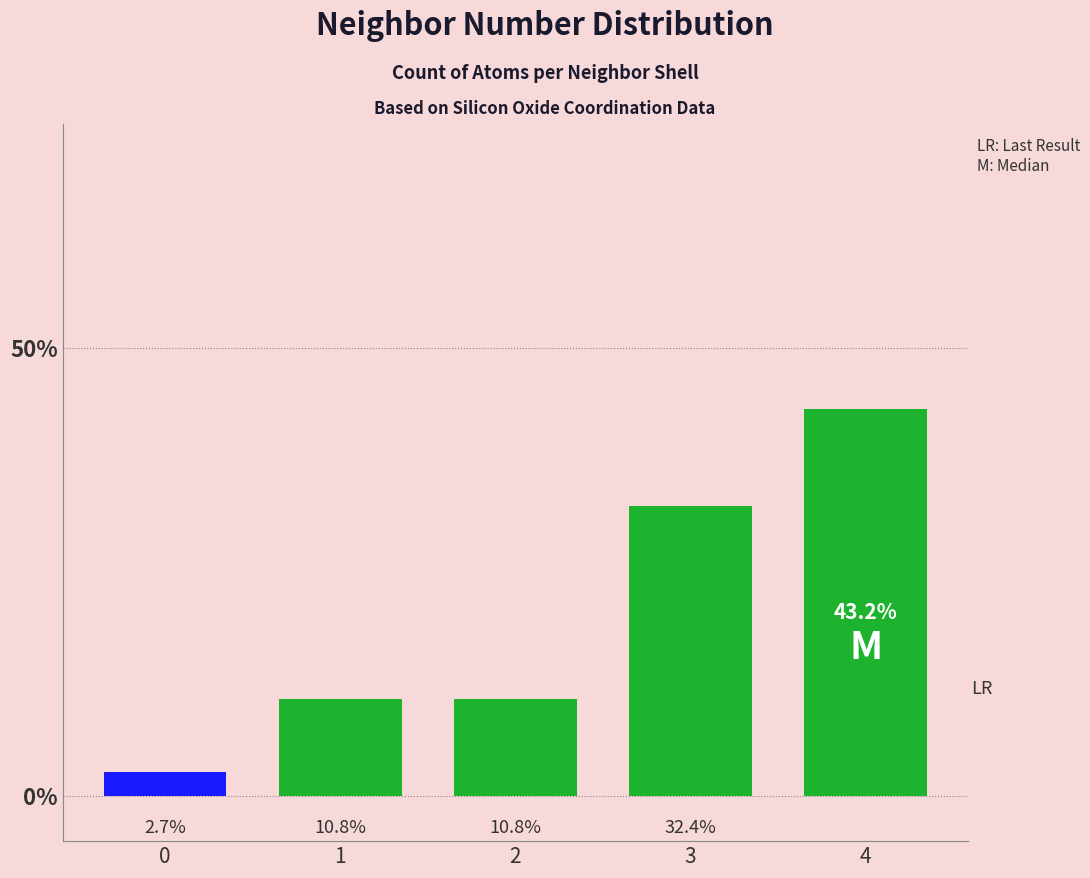

What is the value of the 1st bar from the left?

2.7